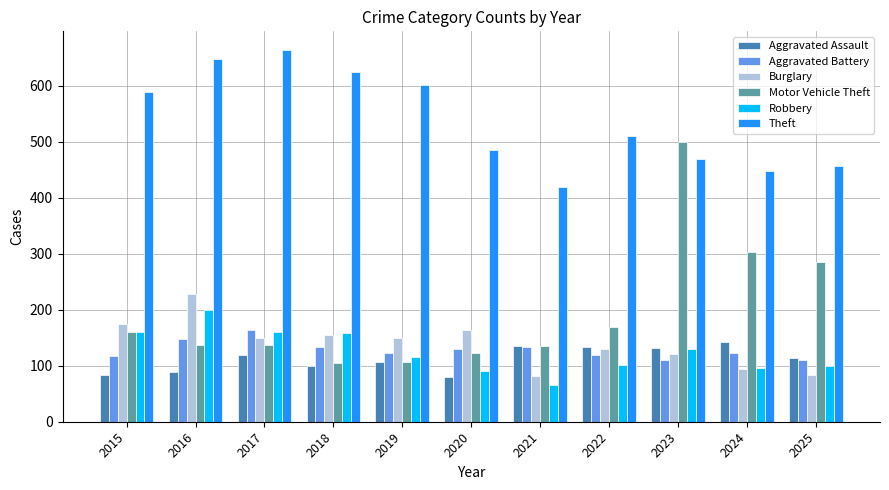

Which category has the lowest value across all series?

2021